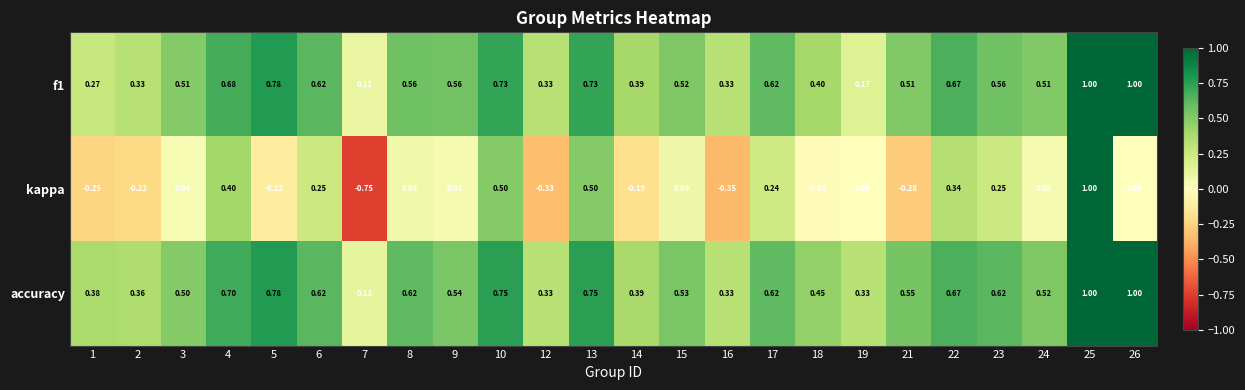

Which series has the largest total across all categories?

accuracy